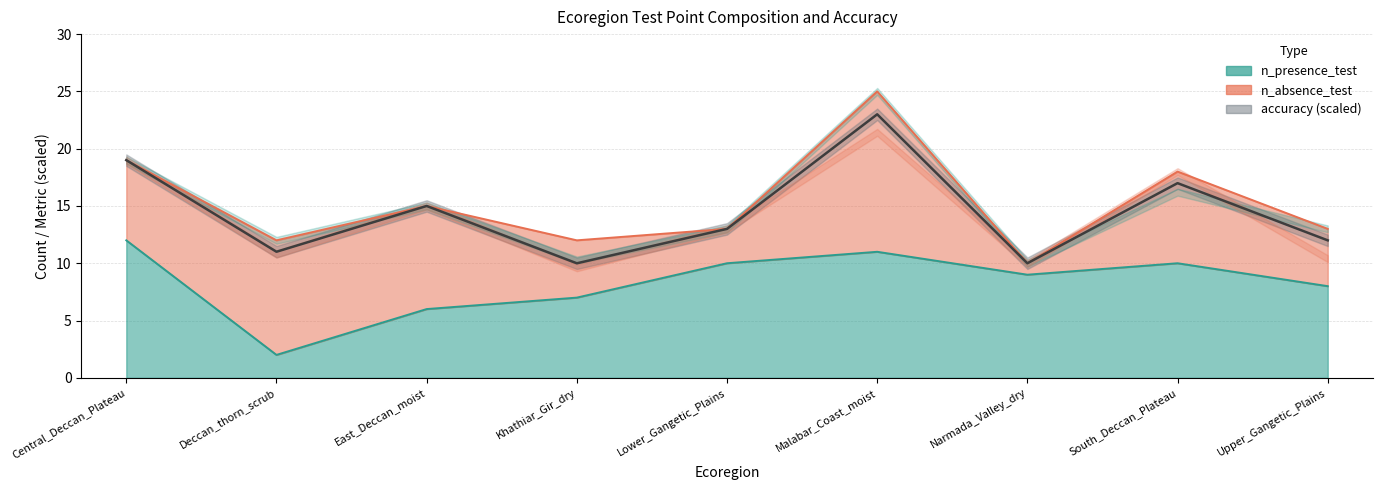

How many data points does each series have?

9